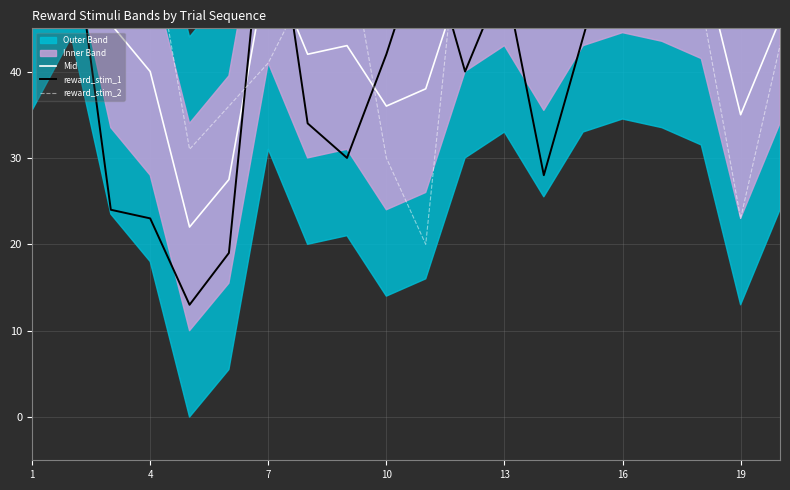

What is the difference between the maximum and minimum values in the reward_stim_1 series?

52.0